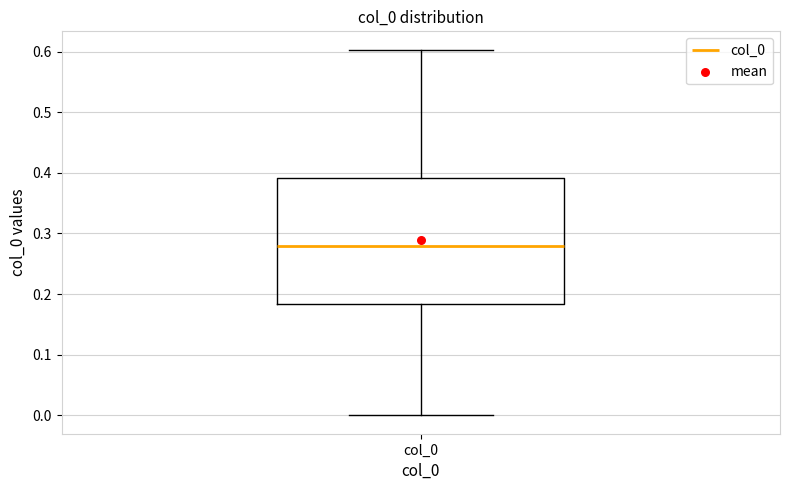

Transcribe this box plot: give where the median line is, the range the box spans, and where the two whiskers end, as read against the y-axis. The values are not printed on the chart, so give them approximately, as read against the axis.

median 0.28, box 0.18 to 0.39, whiskers 0.00 to 0.60